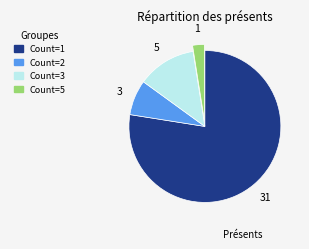

Does any single category account for the majority?

Yes